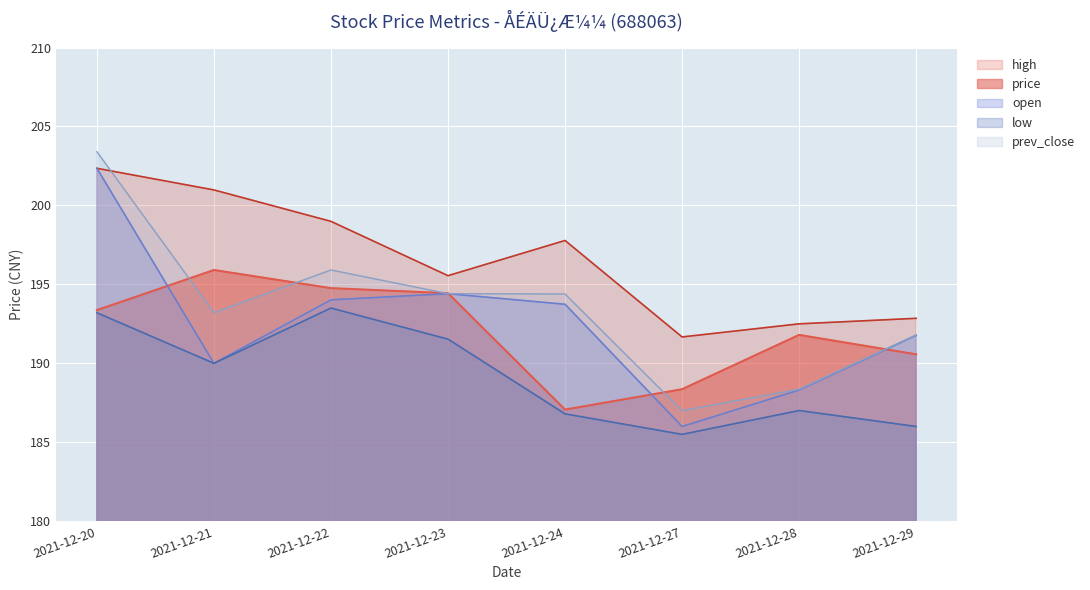

How many distinct data groups are displayed?

5